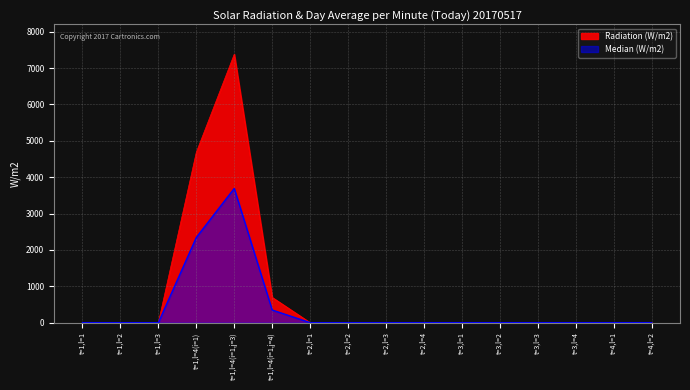

Where is the first local maximum for Radiation (W/m2)?

t=1,l=4(i=1,j=3)